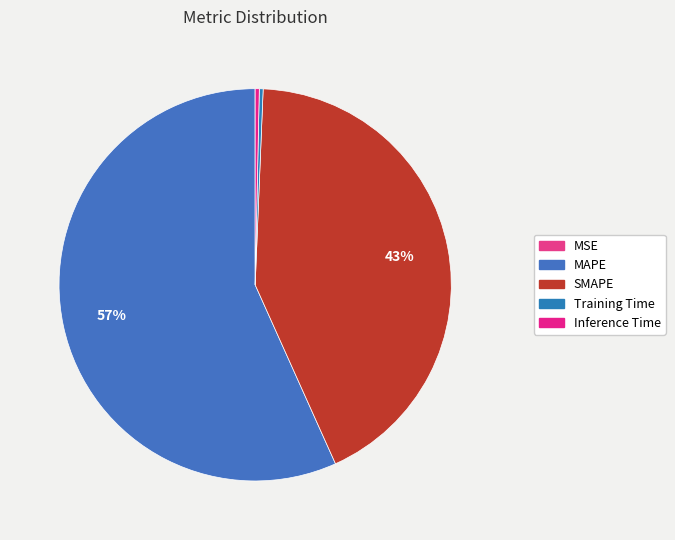

How many segments does this pie chart have?

5